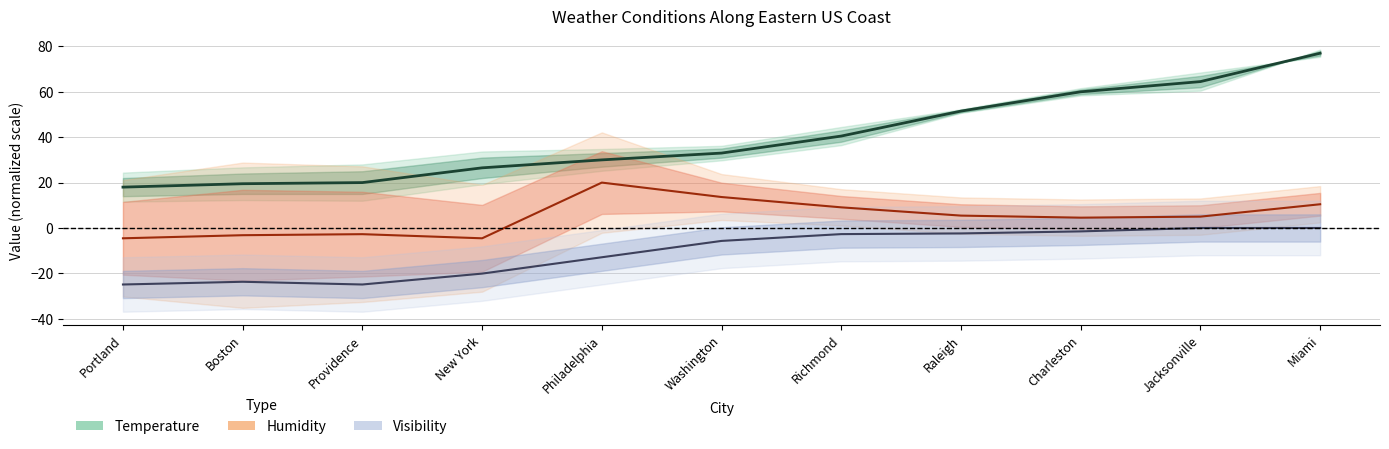

Which category has the highest value across all series?

Miami